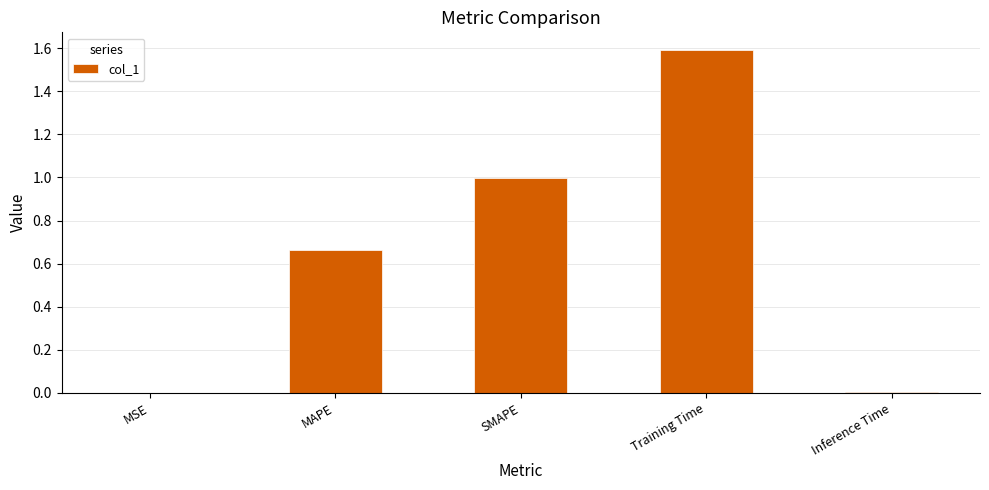

True or false: the data shows 0.5 at SMAPE.

False